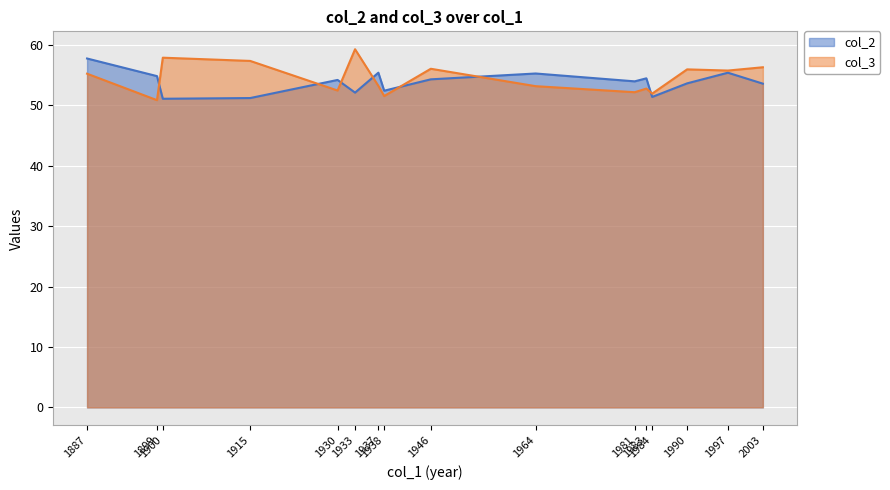

Rank the categories by col_3 value from lowest to highest.

1899, 1938, 1984, 1981, 1930, 1983, 1964, 1937, 1887, 1997, 1990, 1946, 2003, 1915, 1900, 1933